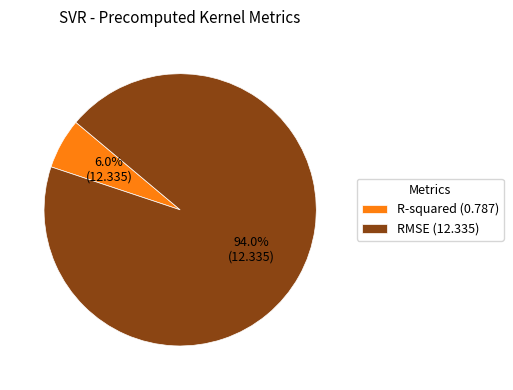

True or false: RMSE accounts for 99% of the total.

False